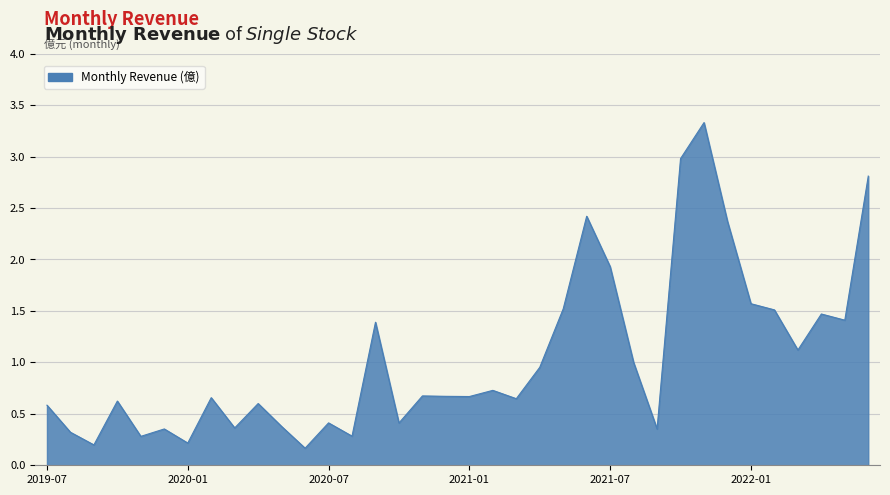

What is the difference between the maximum and minimum values?

3.2